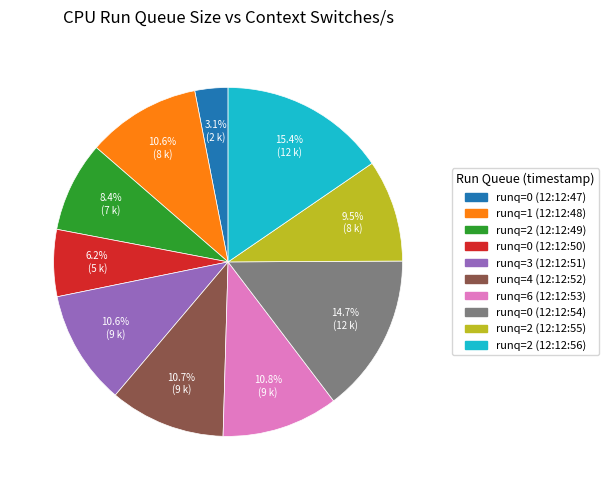

Does any single category account for the majority?

No